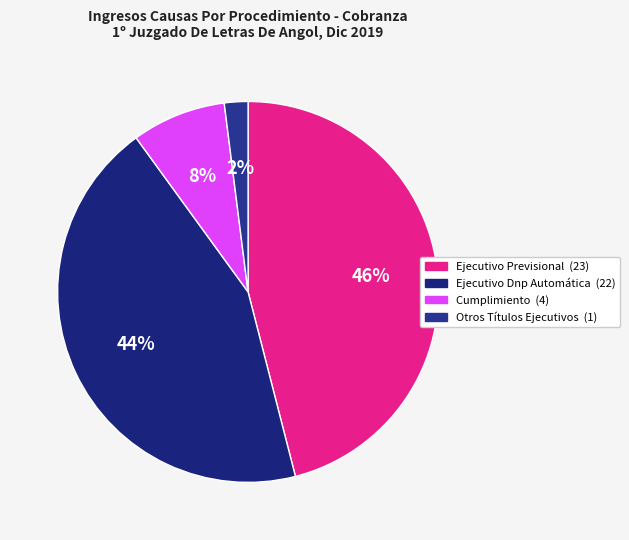

How many slices are in this pie chart?

4